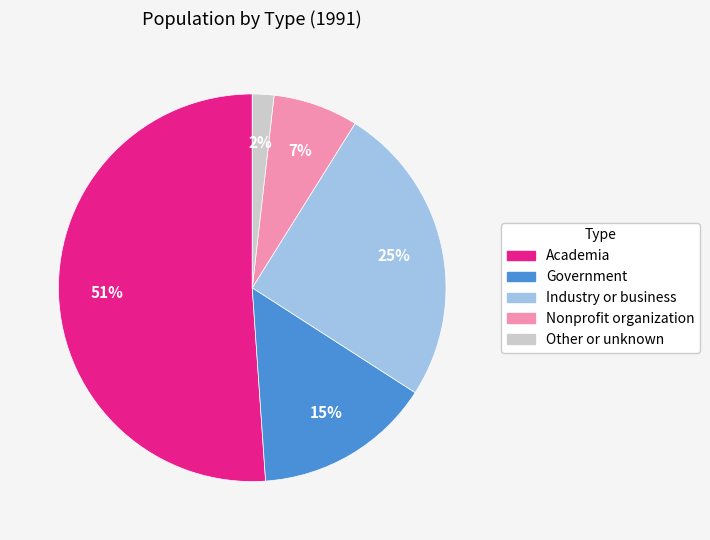

How many slices are in this pie chart?

5